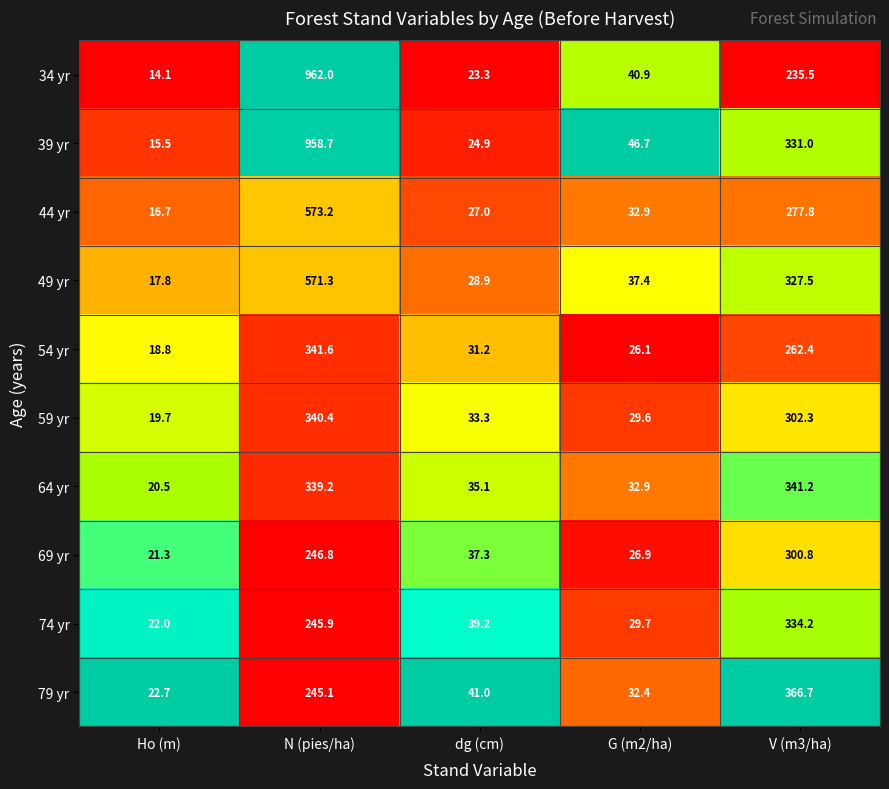

What is the difference between the second highest and minimum values in the 39 yr series?

315.5